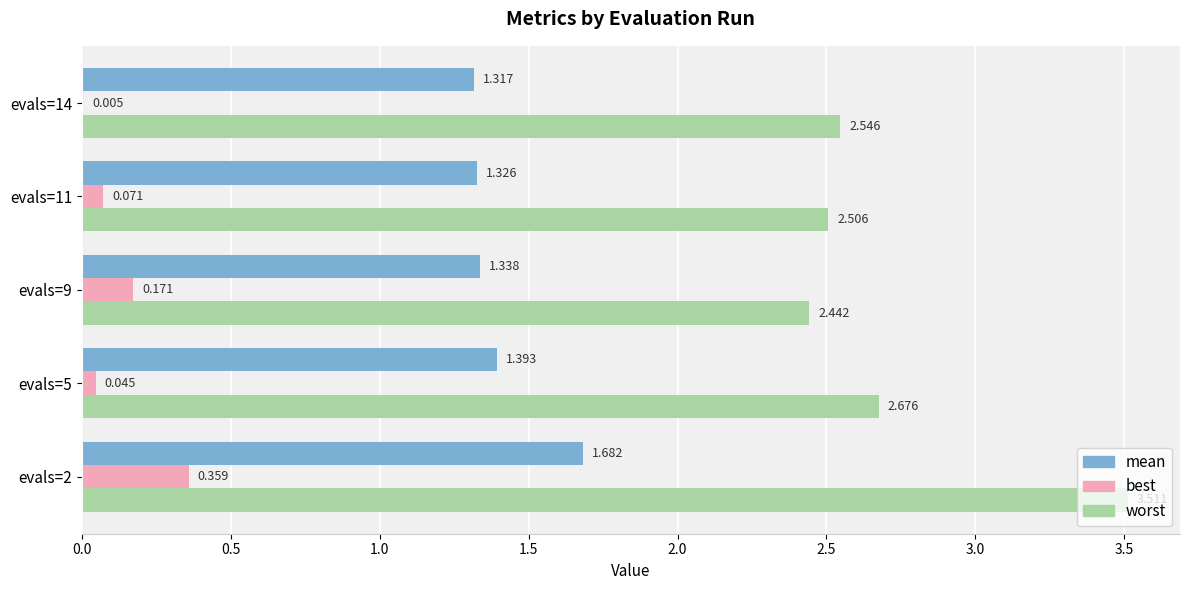

Is the value of best at evals=14 greater than the value of worst at evals=2?

No